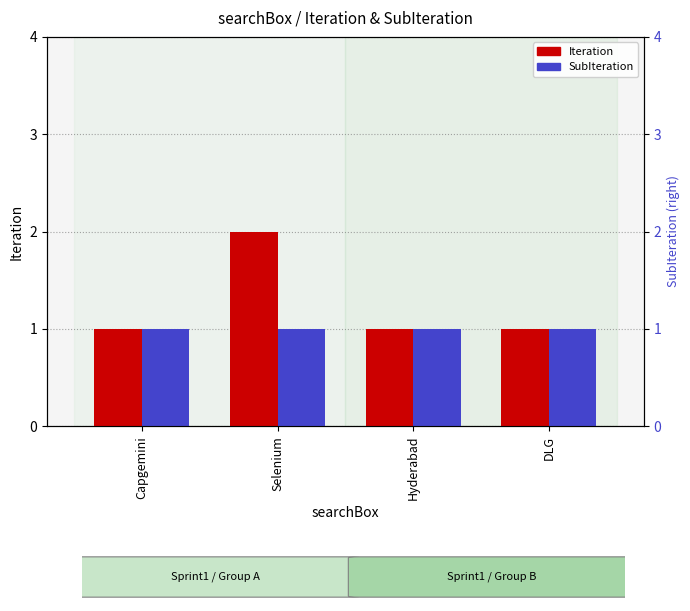

Are the bars horizontal?

No